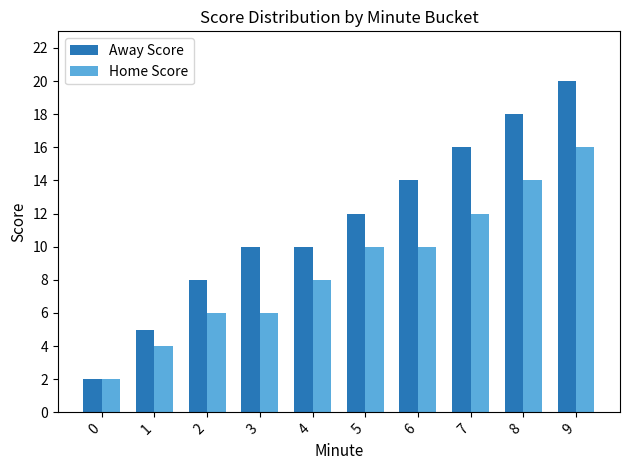

Reading right to left, transcribe all the data shown in this chart.

Away Score: 20	18	16	14	12	10	10	8	5	2
Home Score: 16	14	12	10	10	8	6	6	4	2